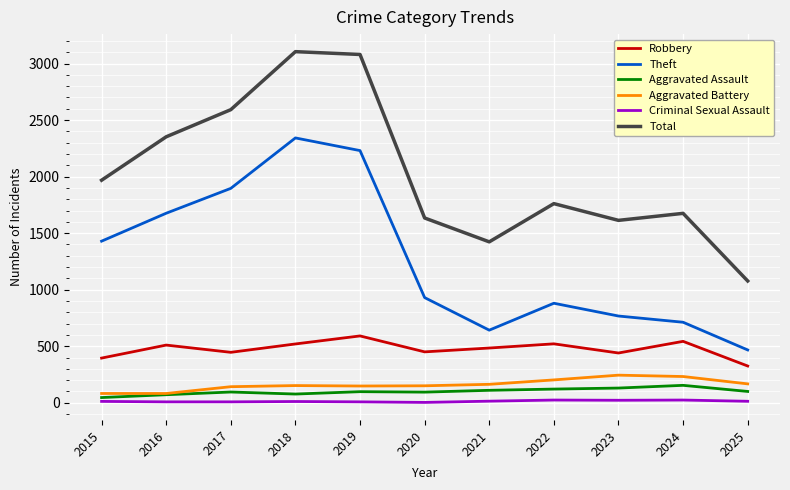

What is the approximate value of Robbery at 2024?

543